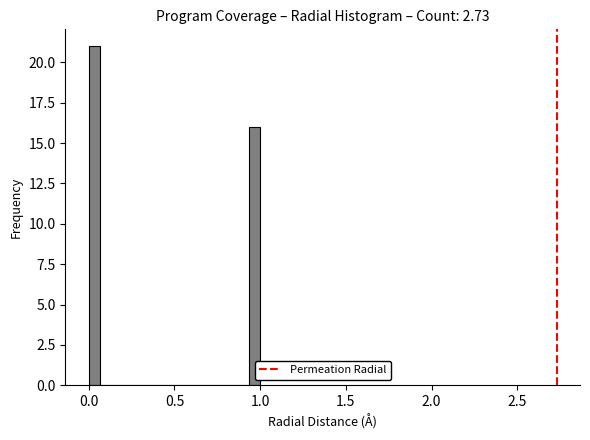

Read against the x-axis, roughly where is the centre of the tallest bar?

0.05